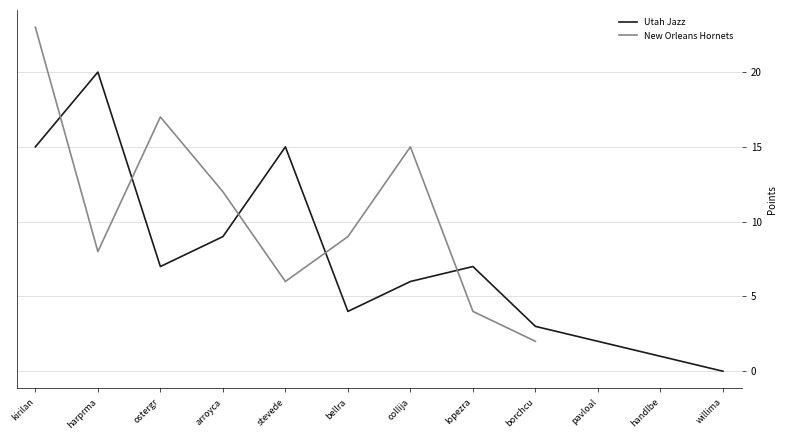

Where do New Orleans Hornets and Utah Jazz first cross each other?

kirilan01 and harprma01